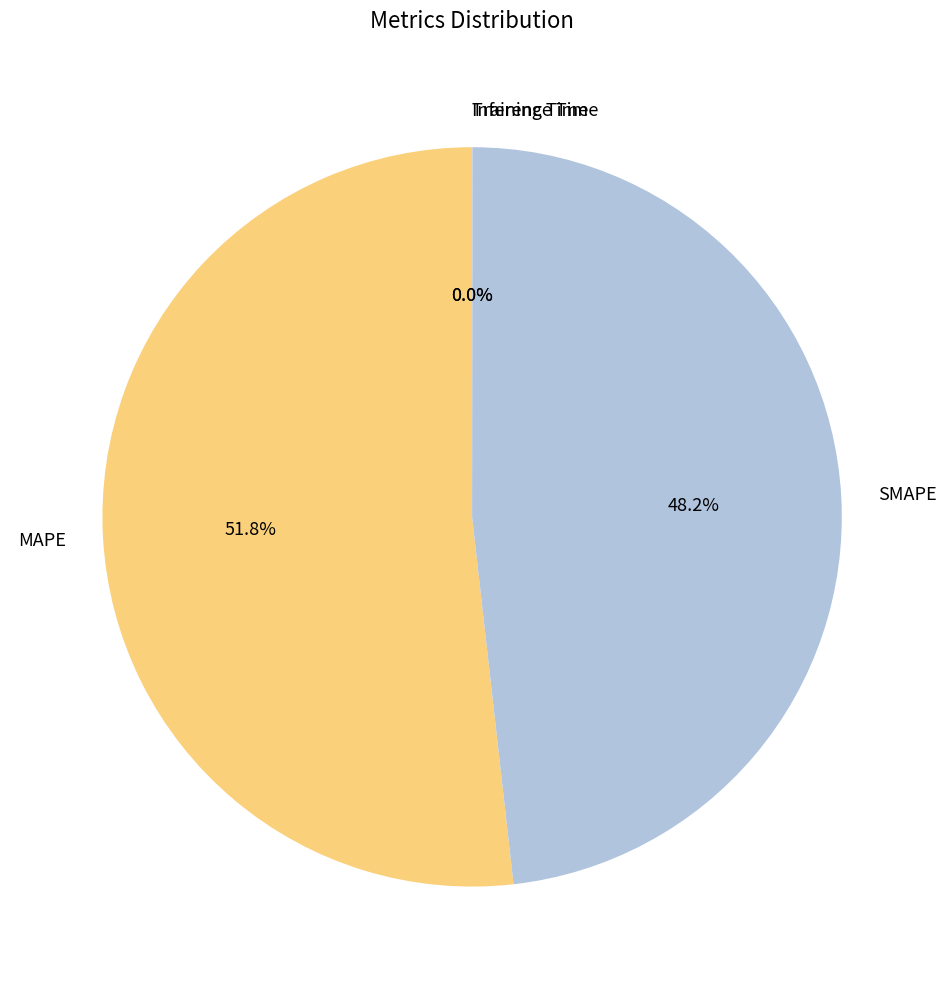

What is the largest slice in the pie chart?

MAPE